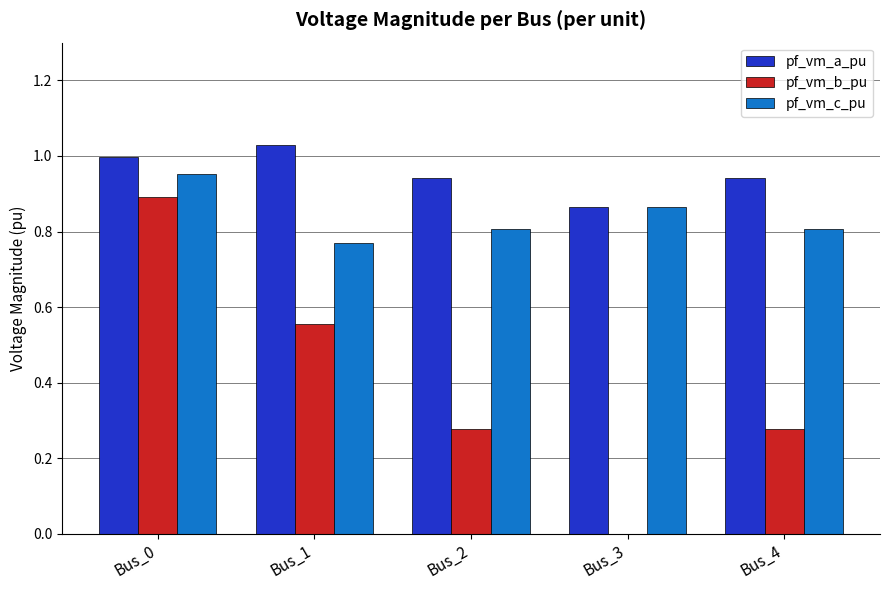

The pf_vm_c_pu series shows 0.6 at Bus_0. True or false?

False